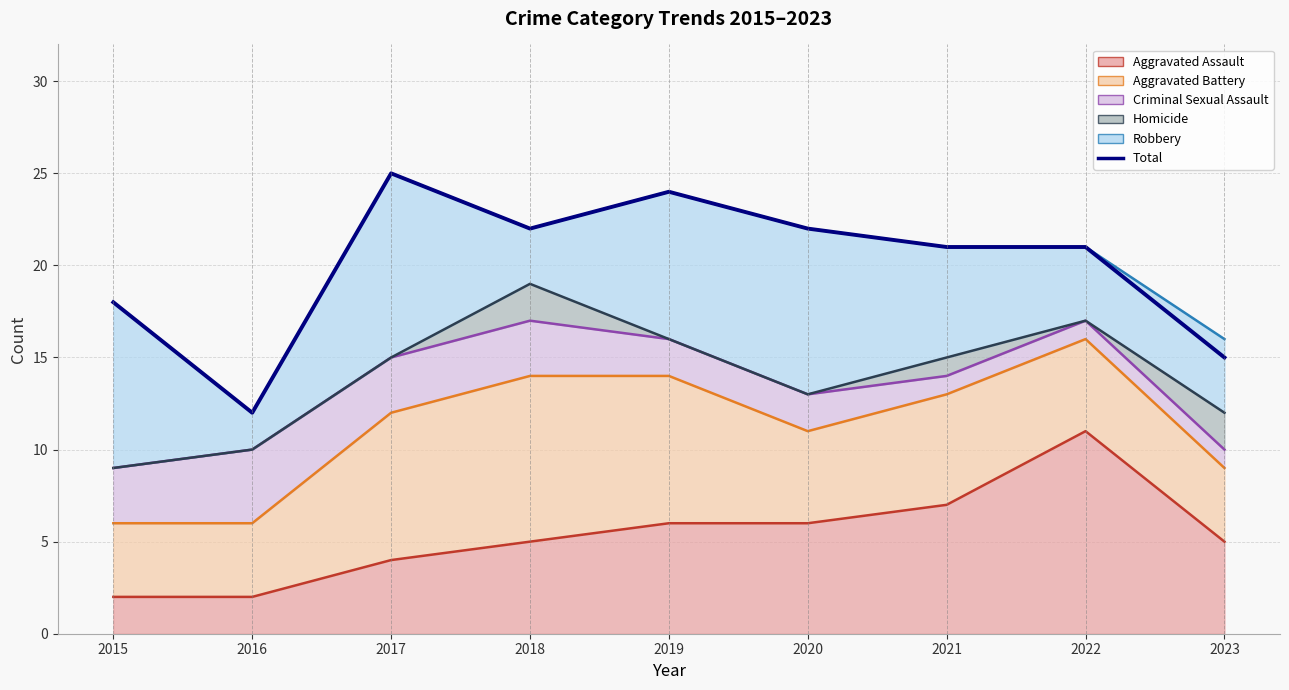

True or false: Aggravated Assault (line) and Robbery (line) cross at least once.

False